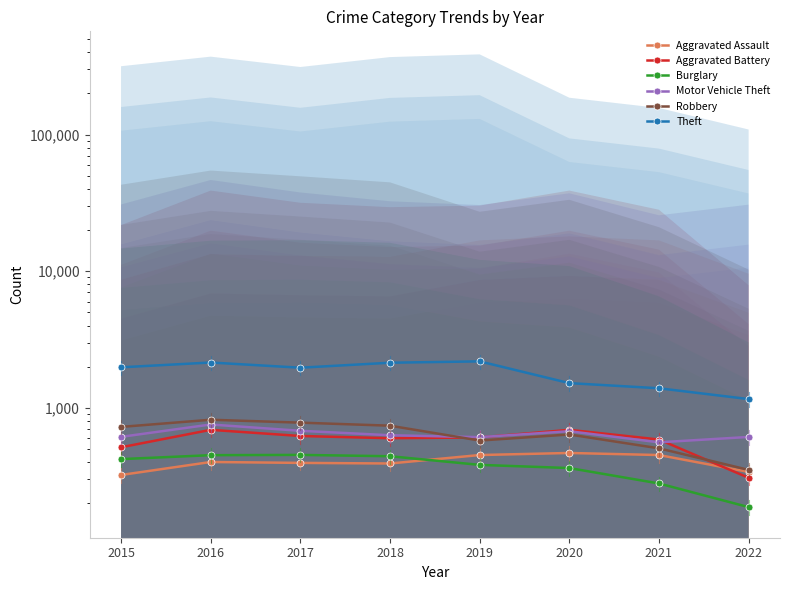

How many data points in Motor Vehicle Theft are above 631?

3